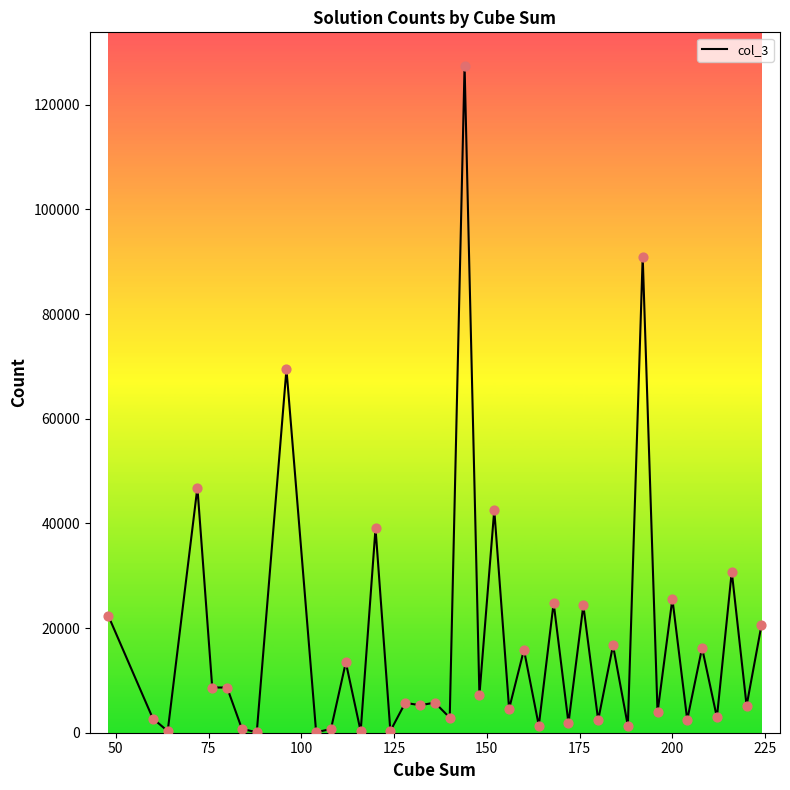

What is the maximum value shown in the chart?

127469